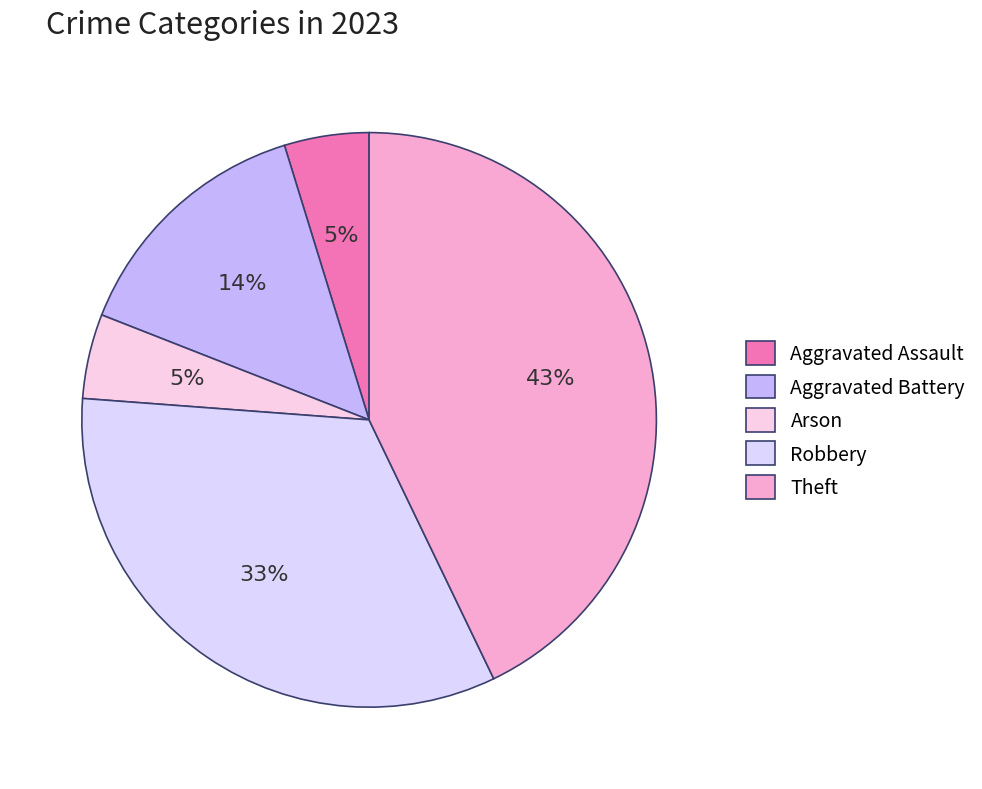

Rank the categories by value from lowest to highest.

Aggravated Assault, Arson, Aggravated Battery, Robbery, Theft